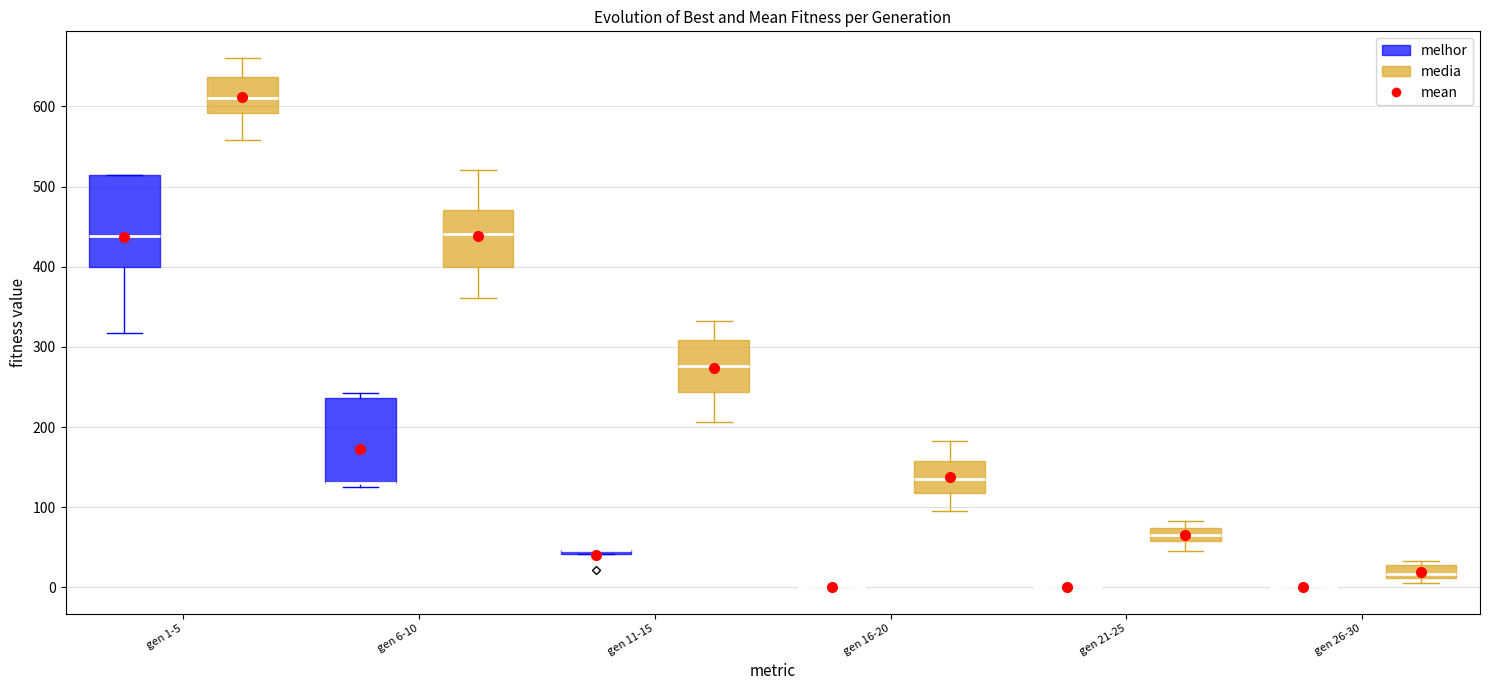

Where is the lower edge of the box for gen 1-5 (media) on the y-axis? The values are not printed on the chart, so give them approximately, as read against the axis.

590